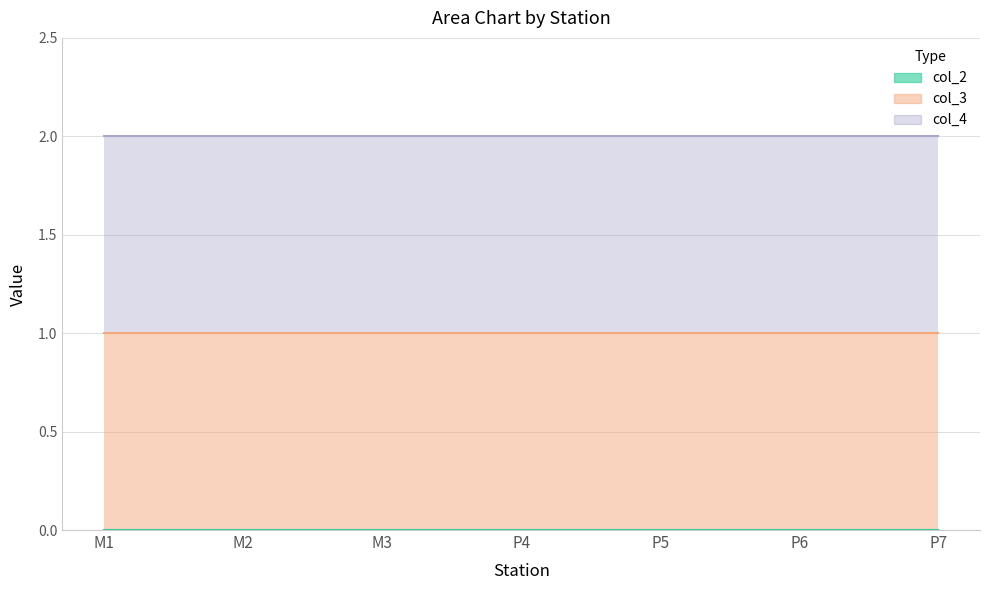

At how many categories does at least one series exceed 0?

7